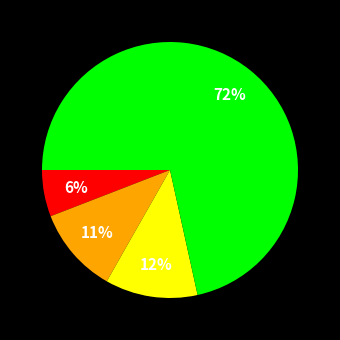

Is there a majority slice in this chart?

Yes